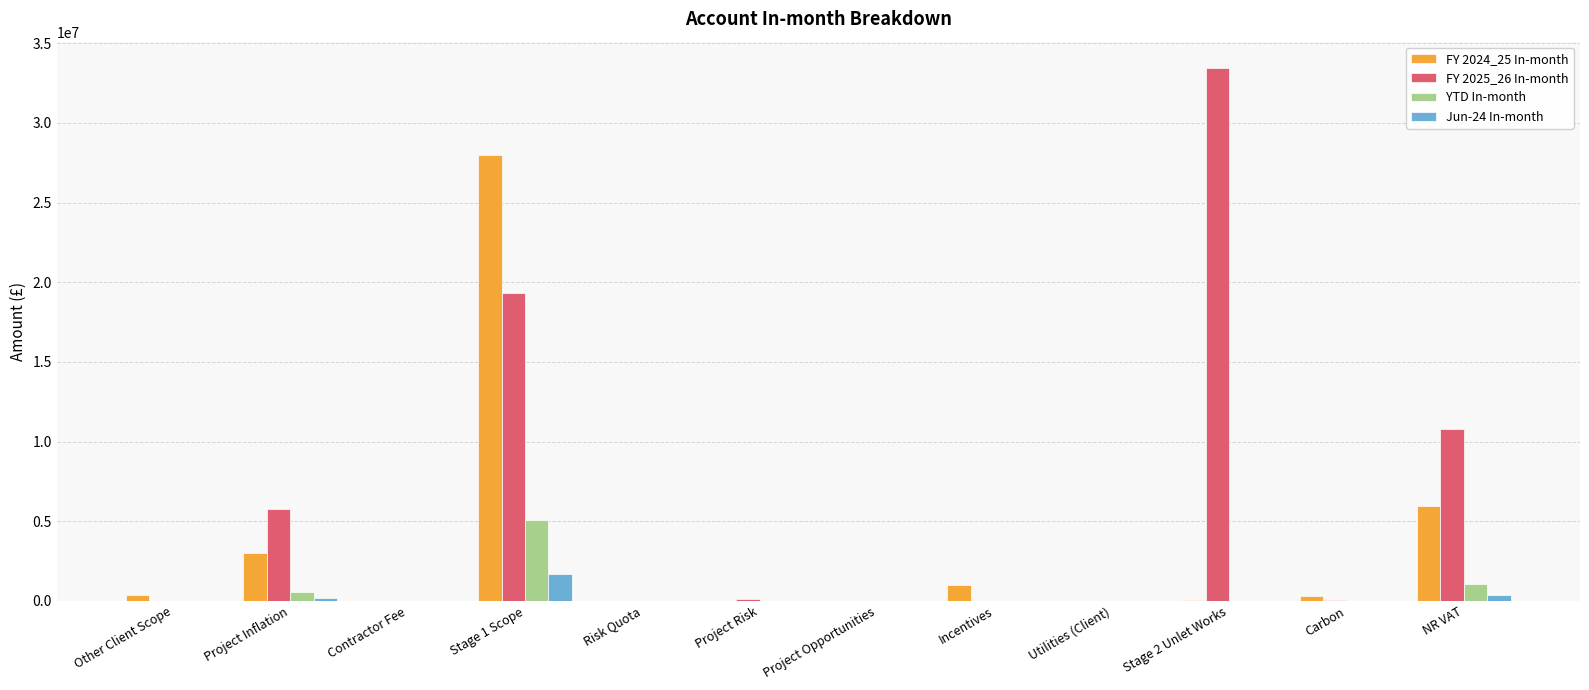

True or false: YTD In-month has a value of 9234.0 at Other Client Scope.

True